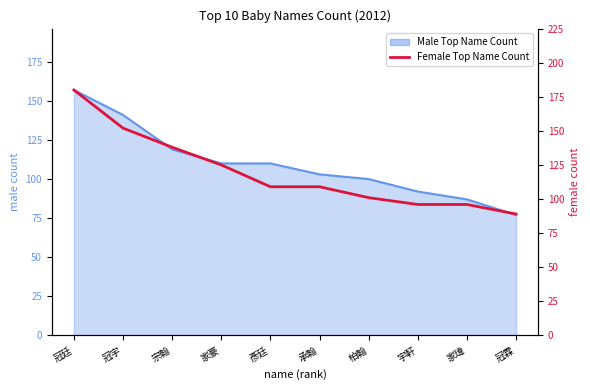

What is the greatest value displayed?

180